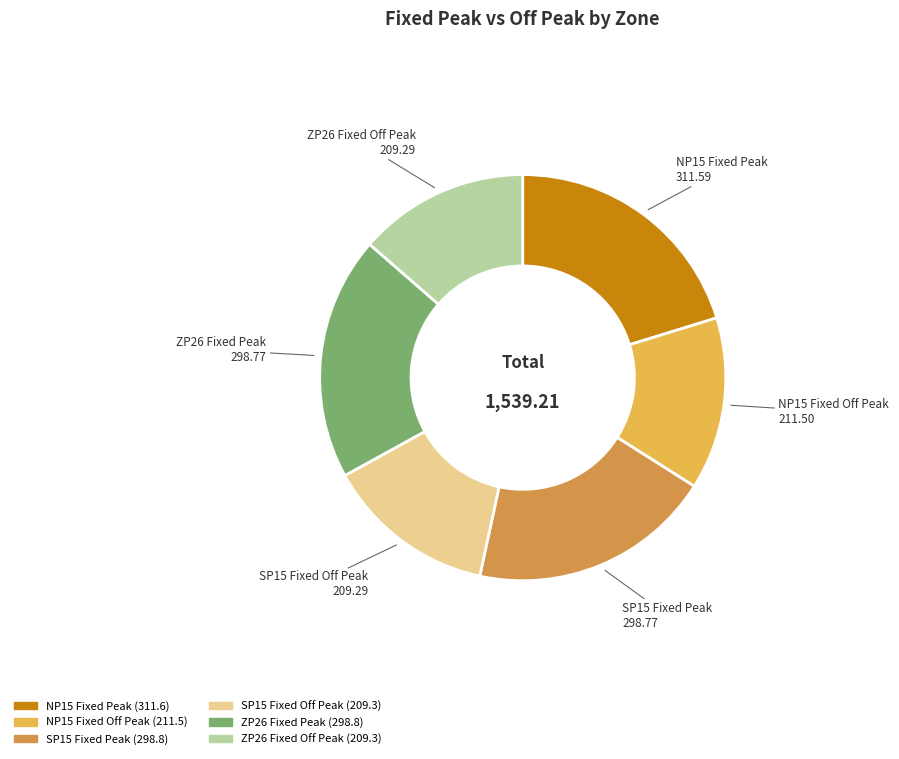

To the nearest percent, what is the average slice percentage?

17%